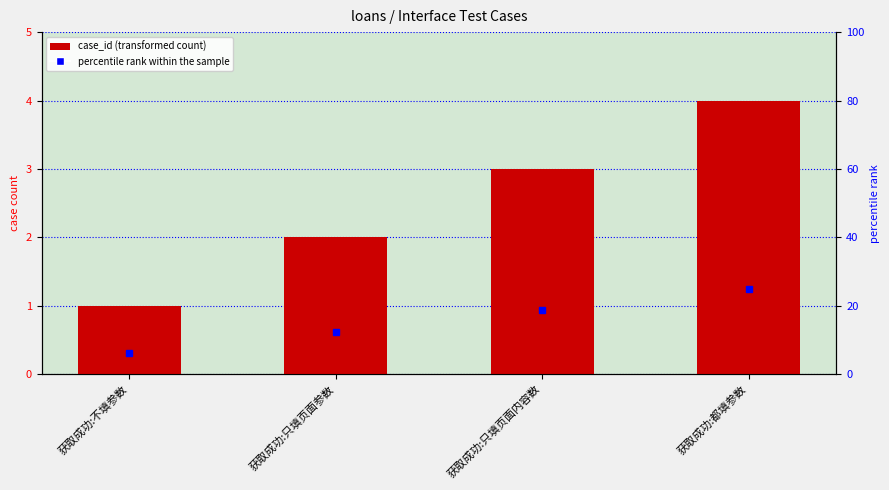

What is the sum of all values?

10